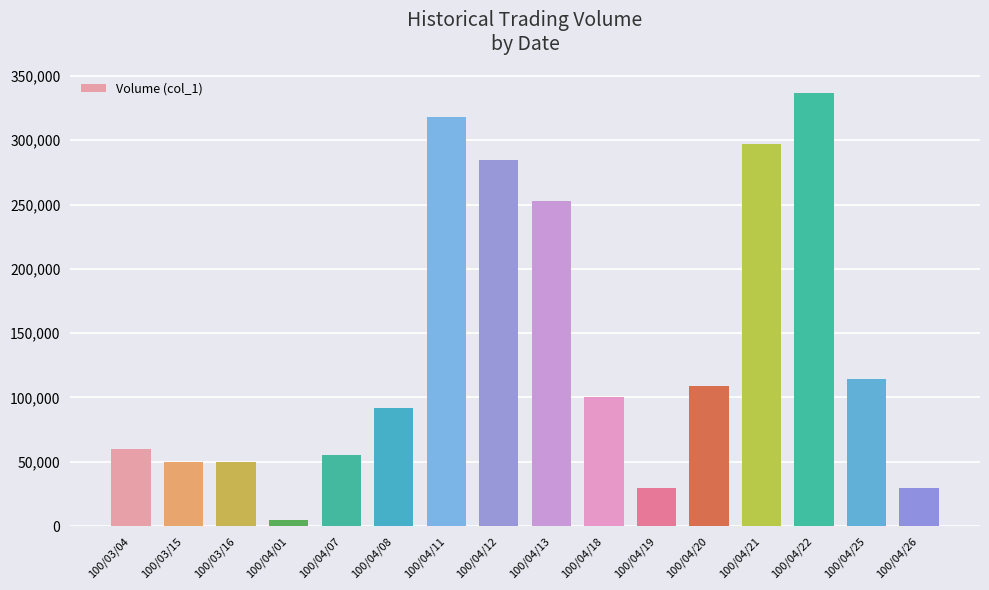

How many bars are there in total?

16